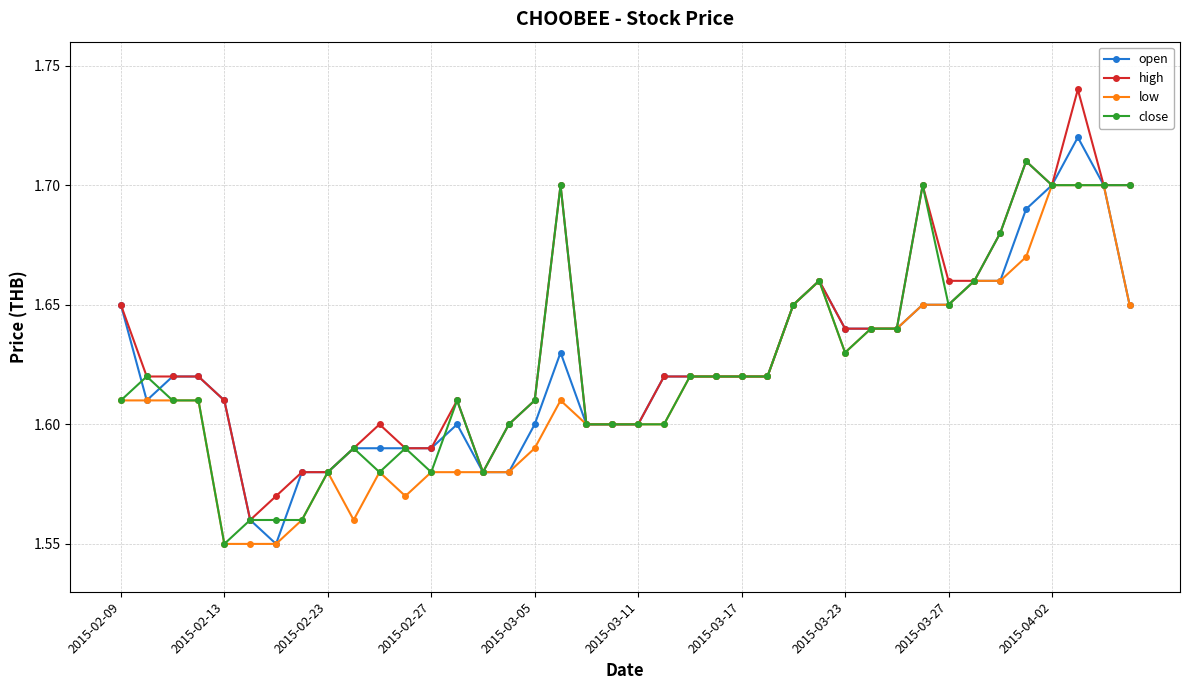

Rank the series by their maximum value, from highest to lowest.

high, open, close, low